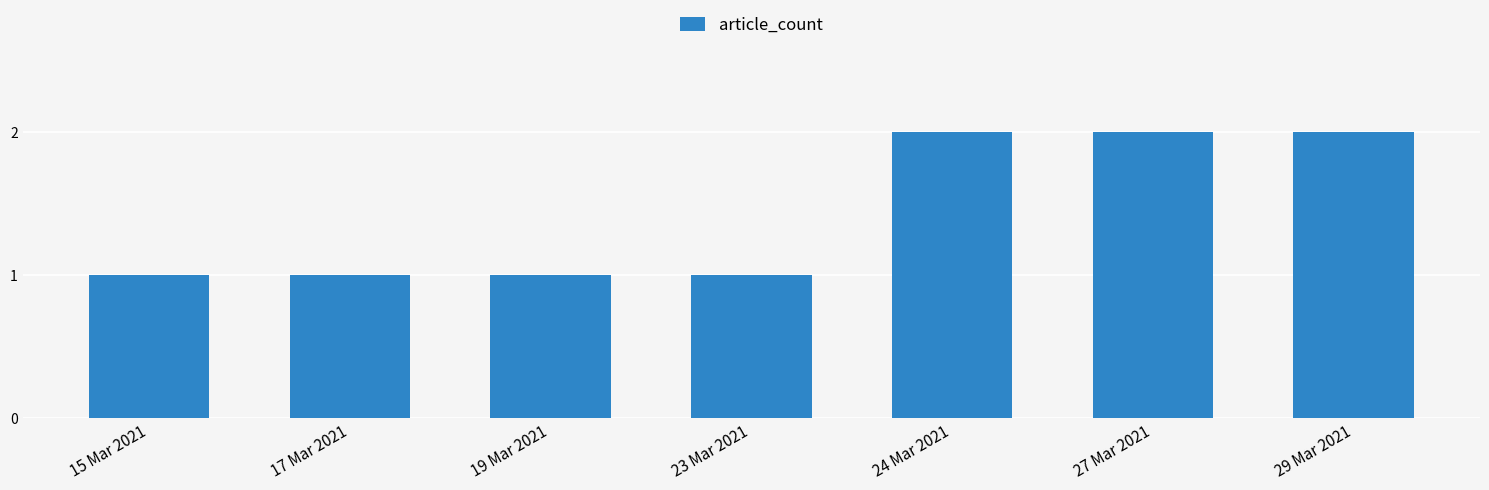

How many distinct data groups are displayed?

1